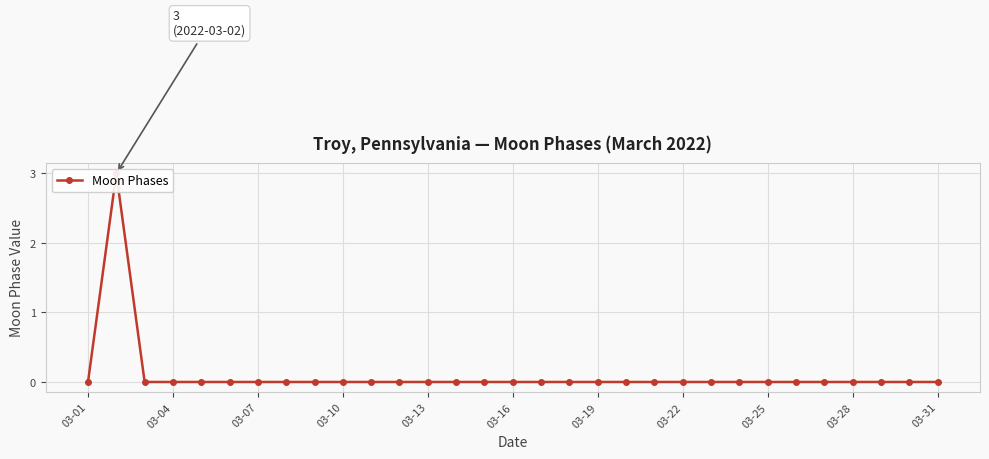

How many values are between 0 and 1?

30